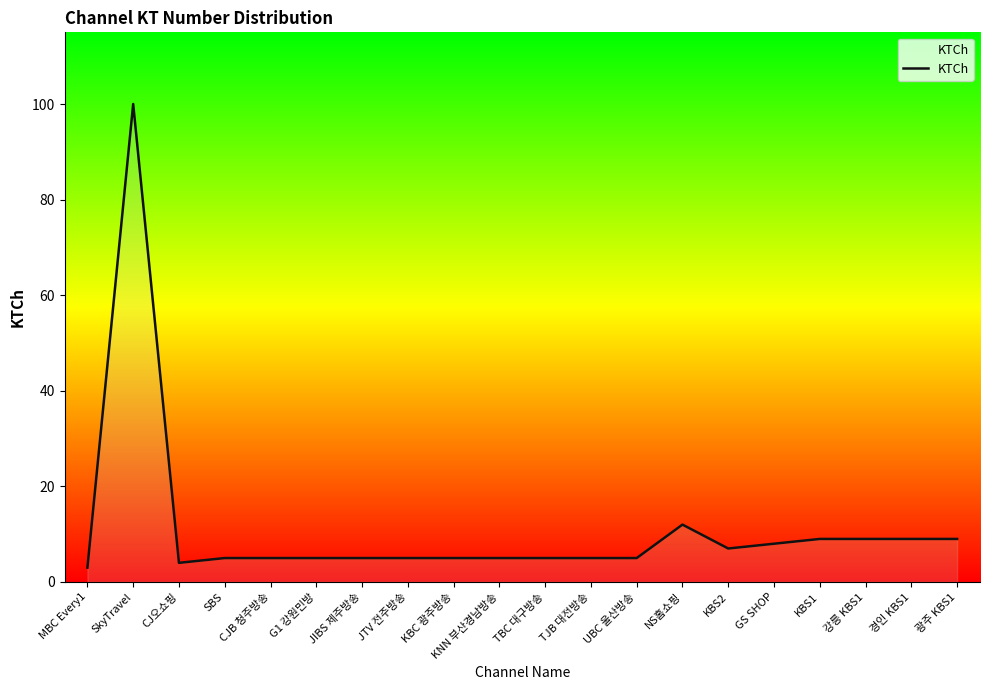

The chart shows a value of 5 at UBC 울산방송. True or false?

True